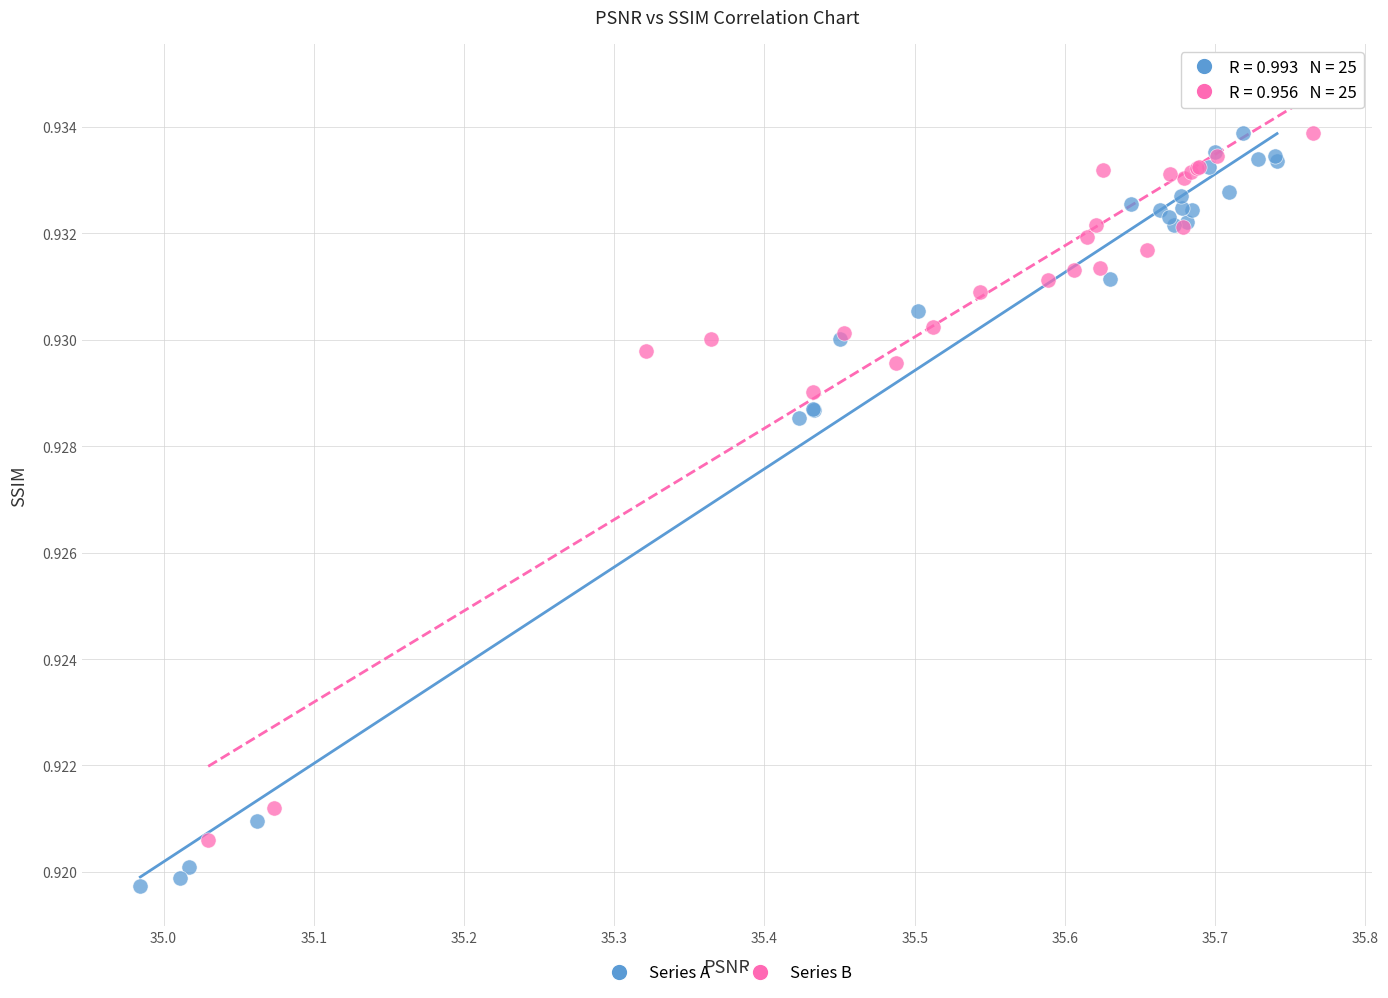

Which series reaches the maximum Y coordinate?

Series B